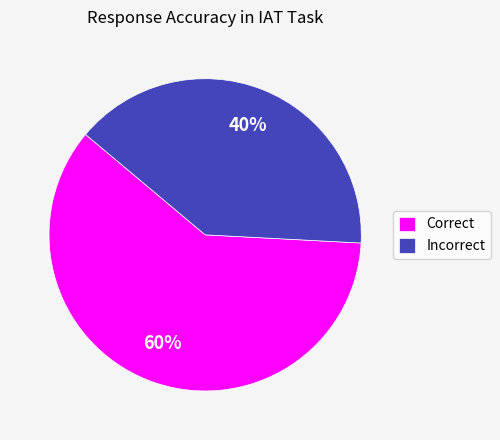

How many segments does this pie chart have?

2